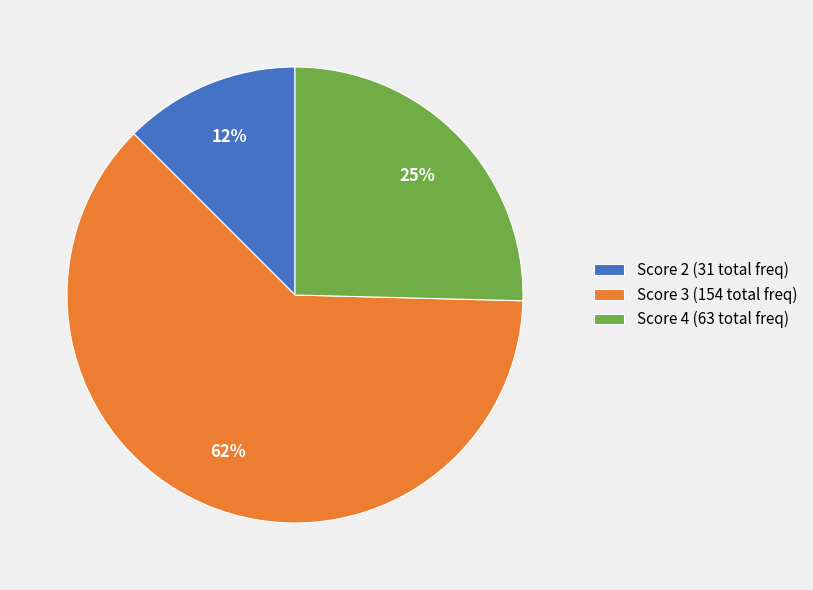

Combined, do Score 3 (154 total freq) and Score 2 (31 total freq) account for over 50%?

Yes